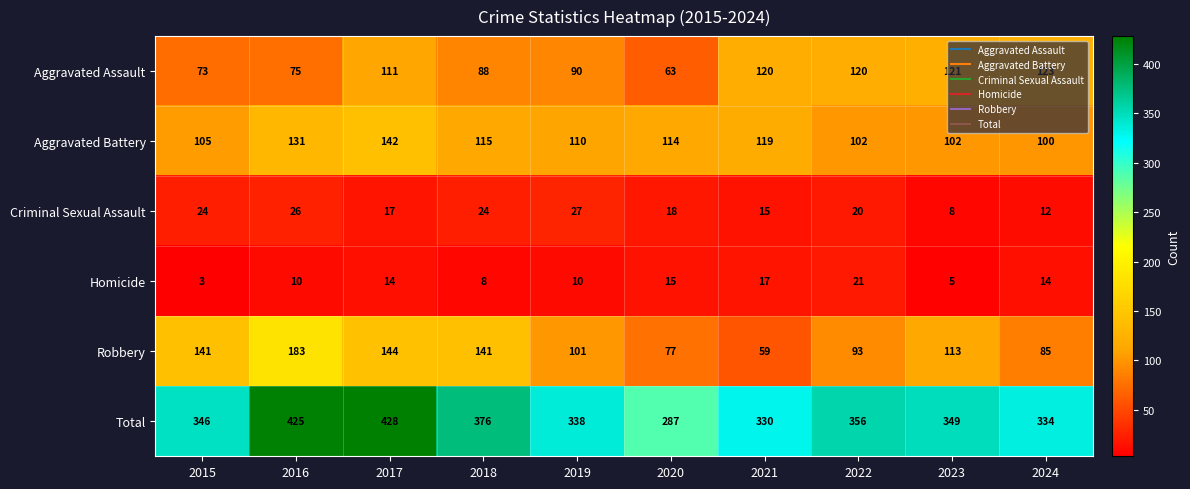

Which label corresponds to the largest value in the chart?

2017